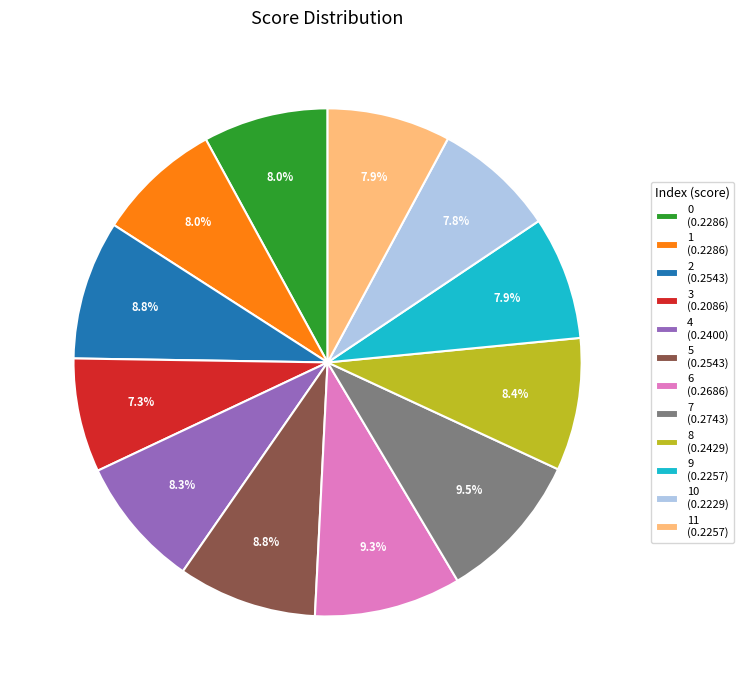

Between 1 (0.2286) and 6 (0.2686), which is larger?

6 (0.2686)